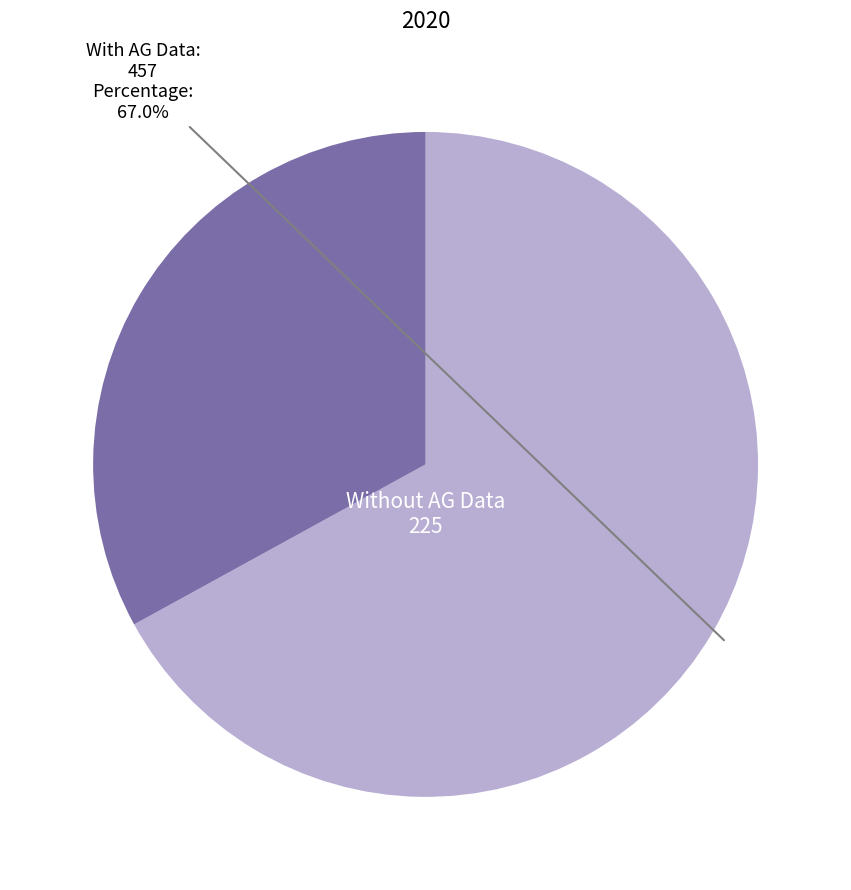

Which has a higher value, Without AG Data or With AG Data?

With AG Data